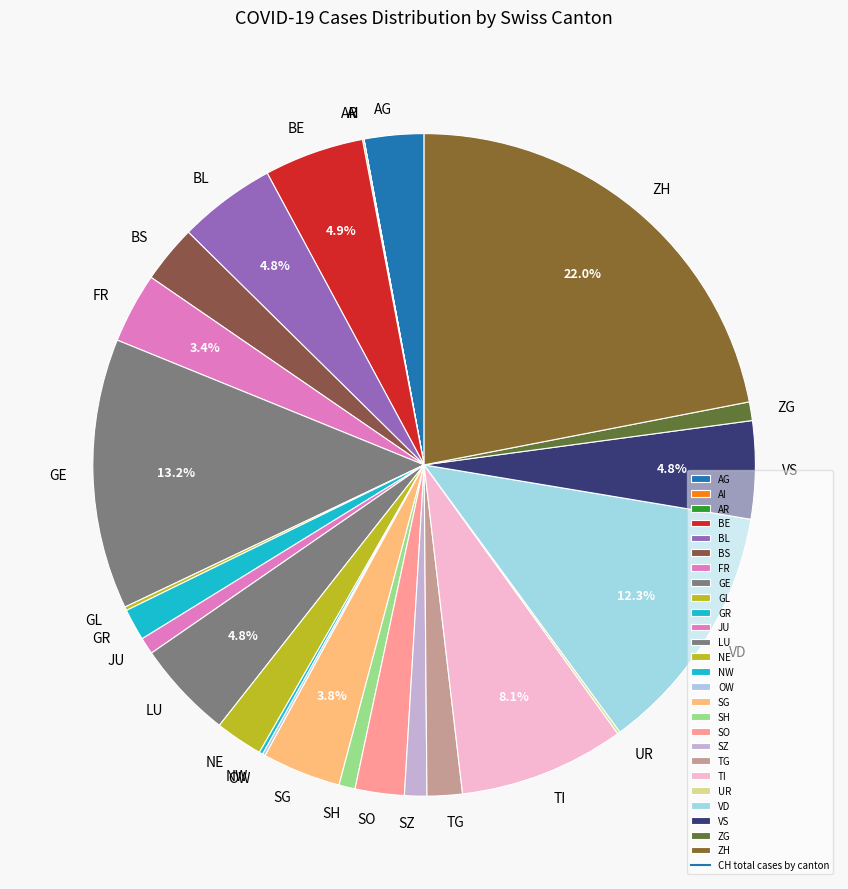

What portion of the pie excludes FR?

96.6%